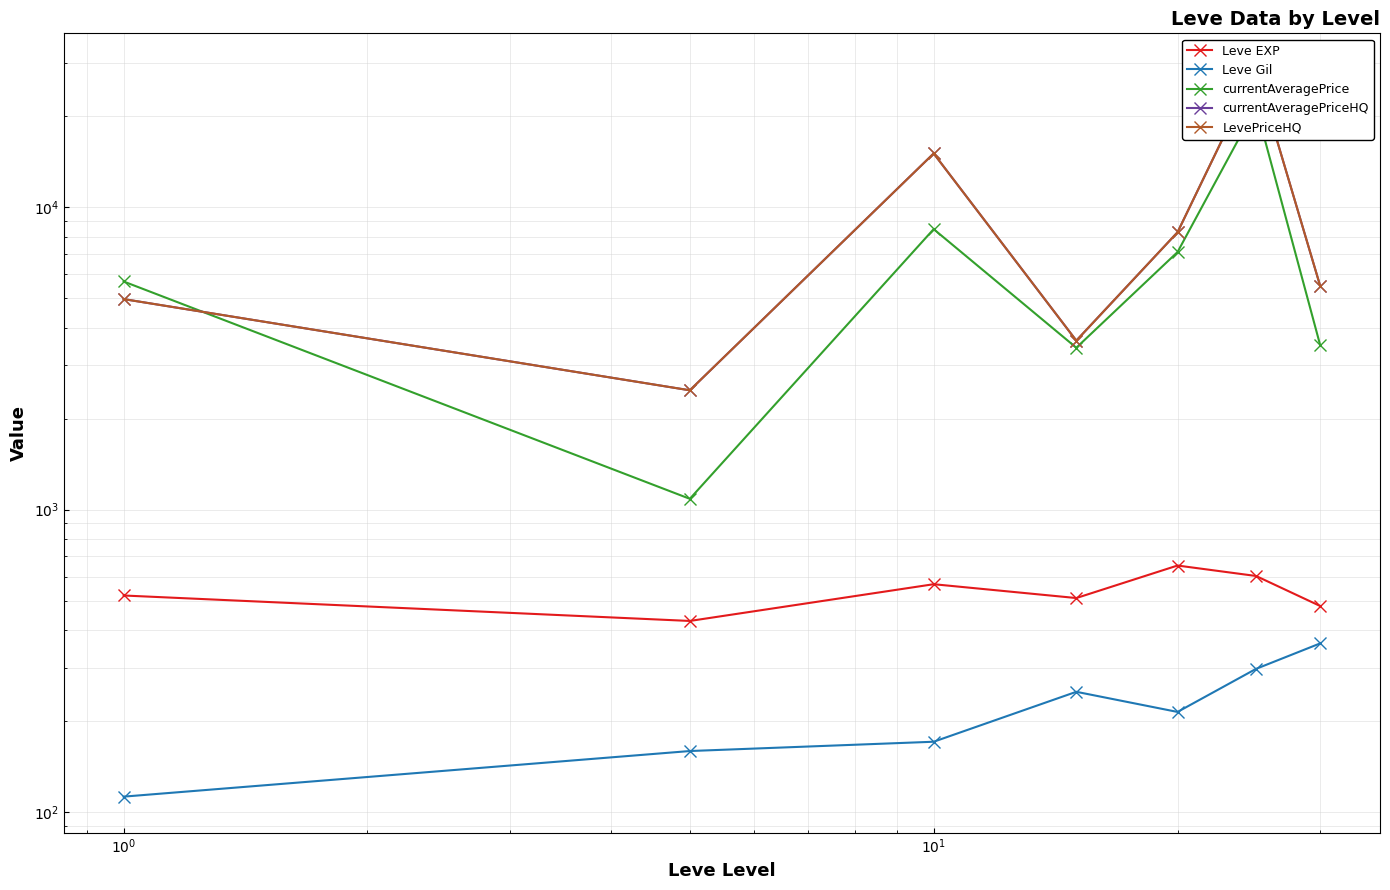

What is the difference between the maximum and minimum values in the Leve EXP series?

225.0